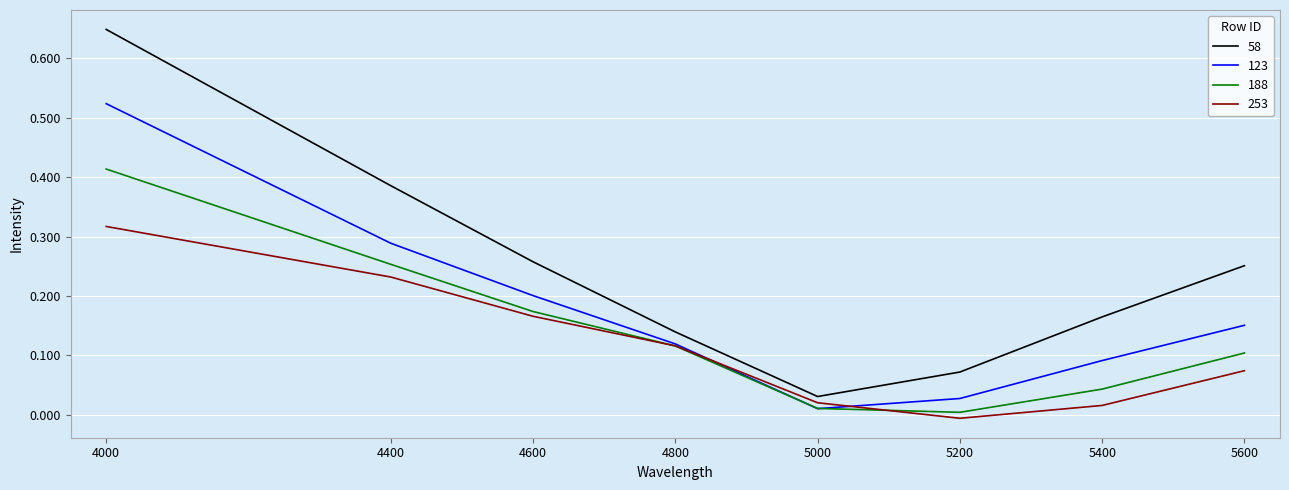

How many lines are shown in the chart?

4